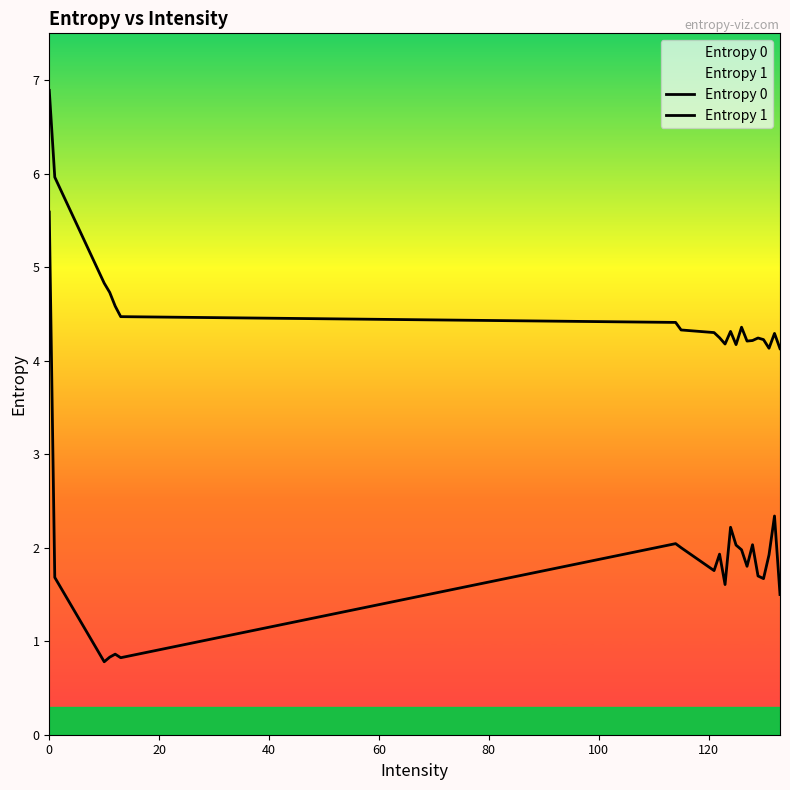

Does the chart have visible grid lines?

No